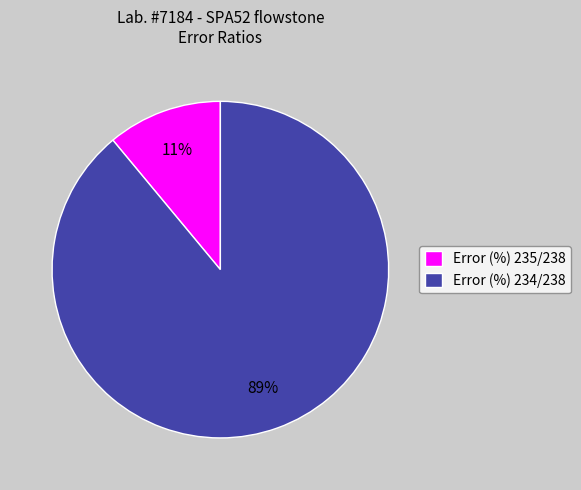

Is it true that Error (%) 234/238 is 89% of the pie?

True